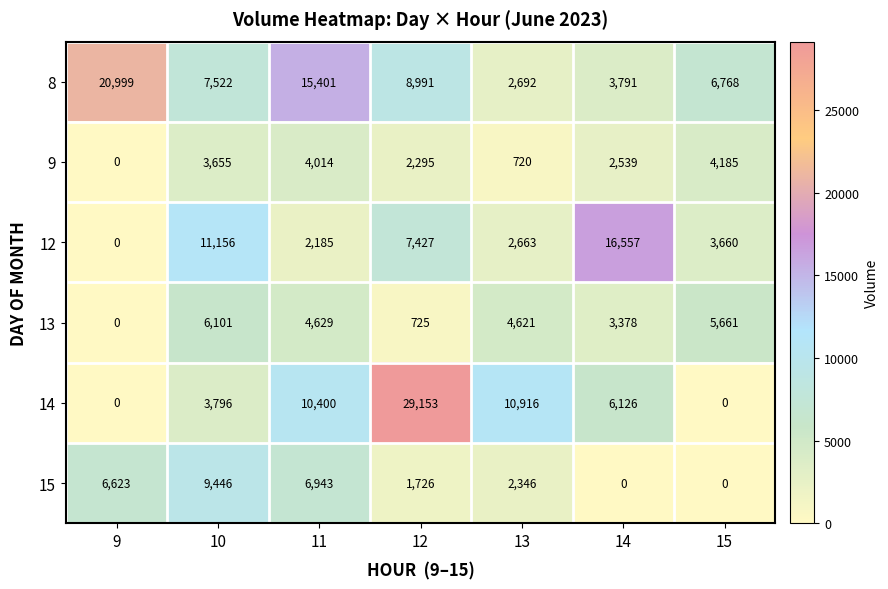

What is the average value of the 12 series?

6235